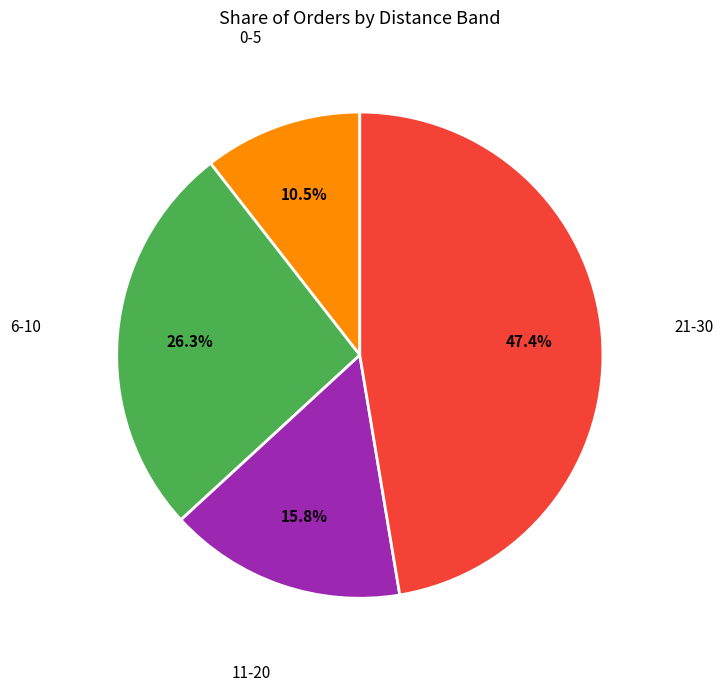

To the nearest percent, what is the difference between the largest and smallest slice percentages?

37%